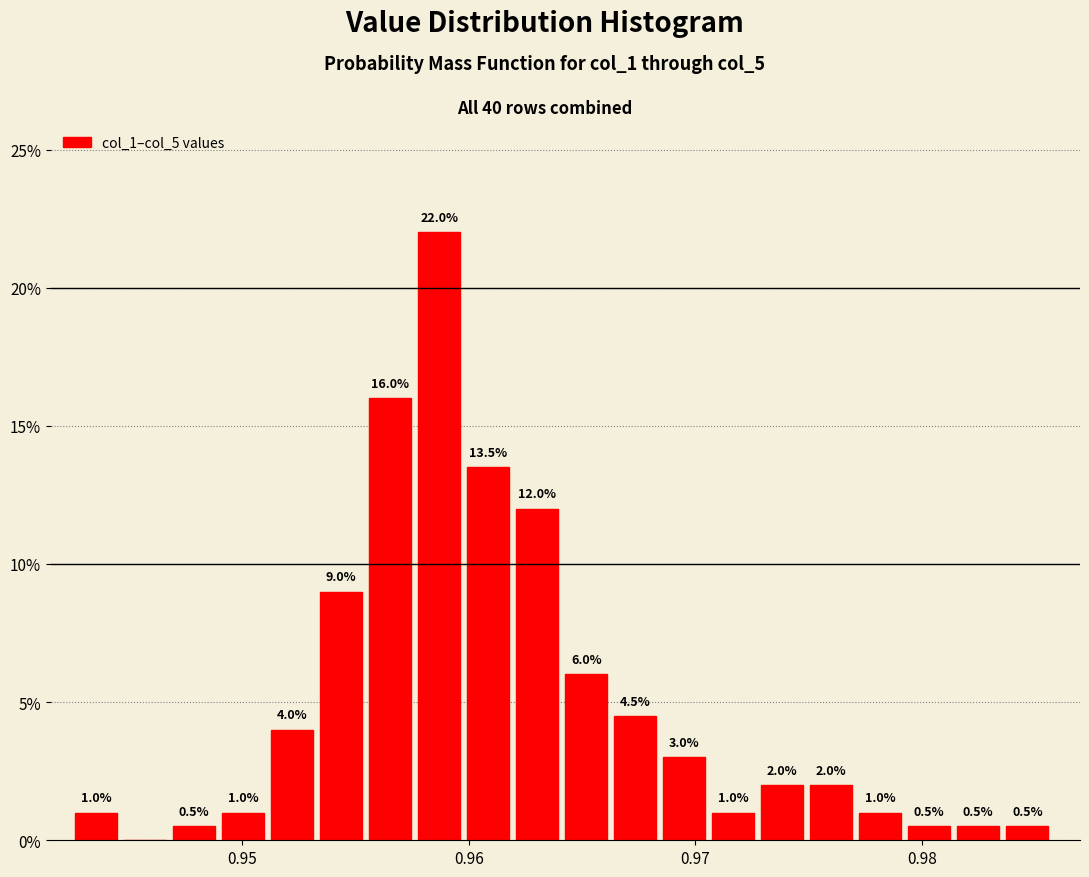

Read against the x-axis, roughly where is the centre of the tallest bar?

0.959